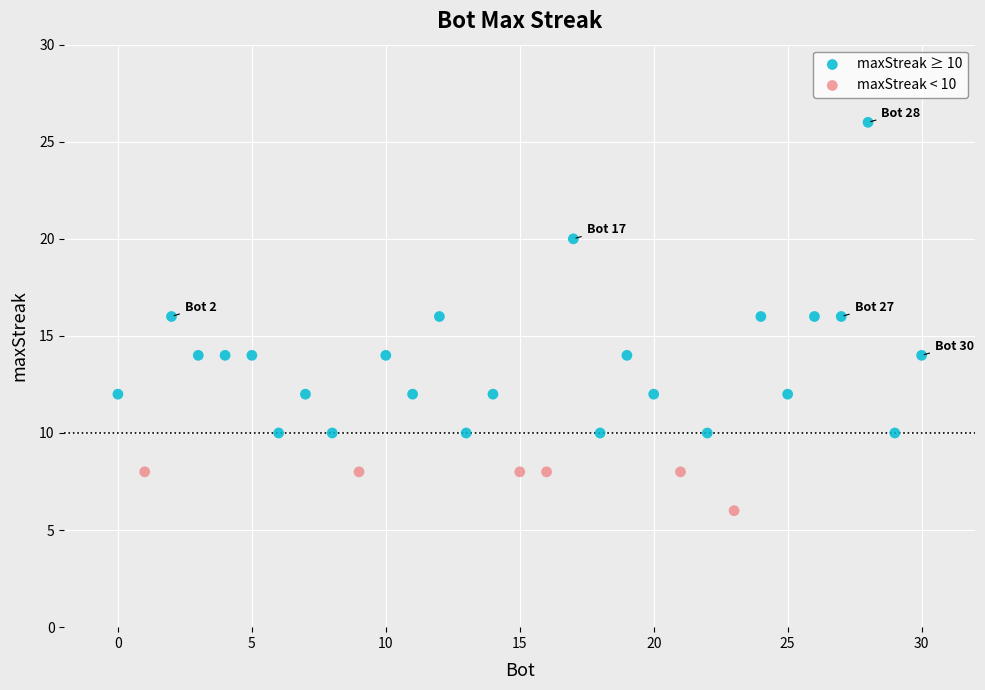

Which series has the largest Y range (max minus min)?

maxStreak ≥ 10